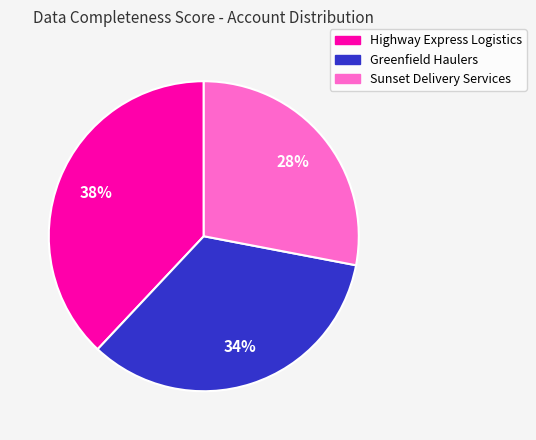

Does Sunset Delivery Services account for over 50% of the chart?

No